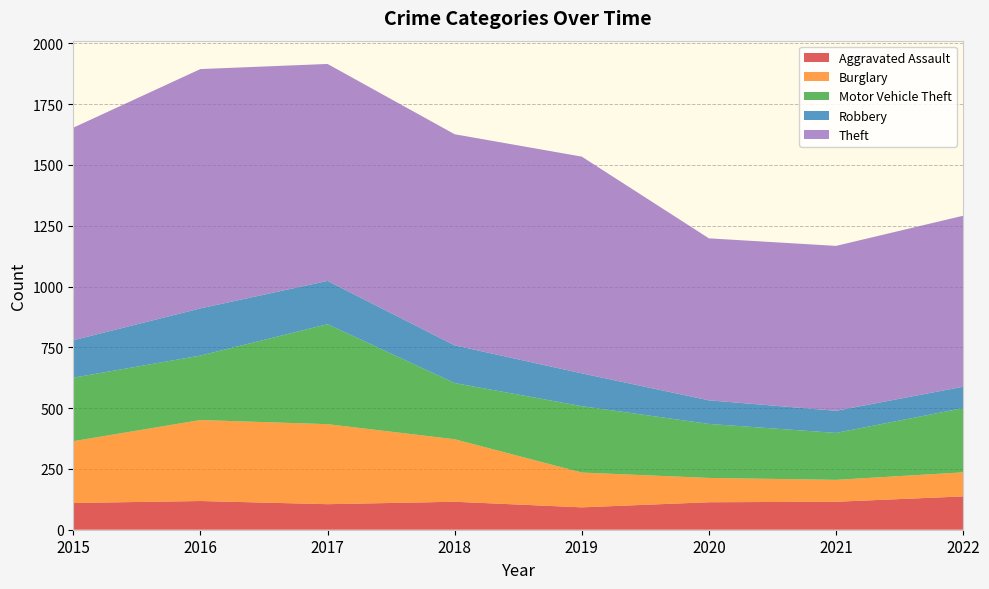

Reading left to right, transcribe all the data shown in this chart.

Aggravated Assault: 2015=110	2016=118	2017=105	2018=115	2019=92	2020=113	2021=115	2022=137
Burglary: 2015=254	2016=333	2017=329	2018=257	2019=143	2020=100	2021=90	2022=99
Motor Vehicle Theft: 2015=261	2016=265	2017=411	2018=231	2019=273	2020=222	2021=193	2022=264
Robbery: 2015=154	2016=194	2017=178	2018=155	2019=135	2020=97	2021=91	2022=88
Theft: 2015=874	2016=984	2017=892	2018=868	2019=891	2020=666	2021=678	2022=703